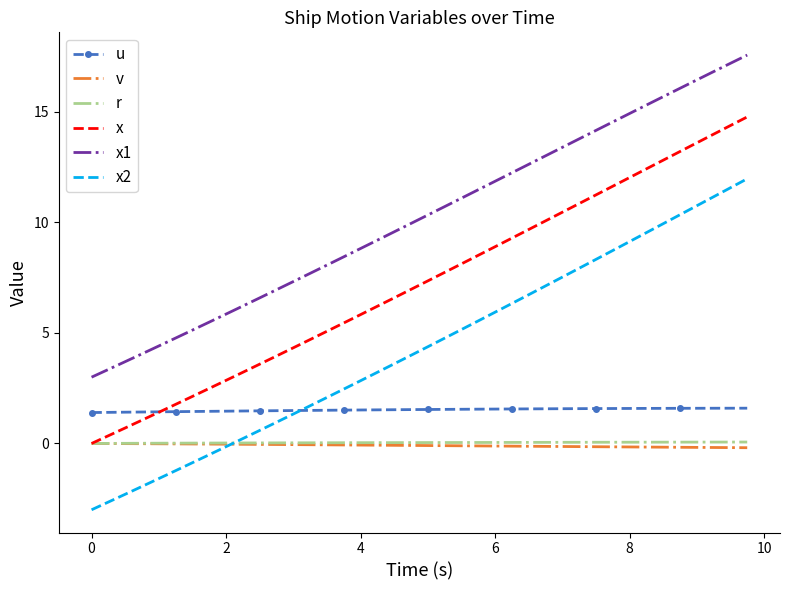

Which series has the largest total across all categories?

x1